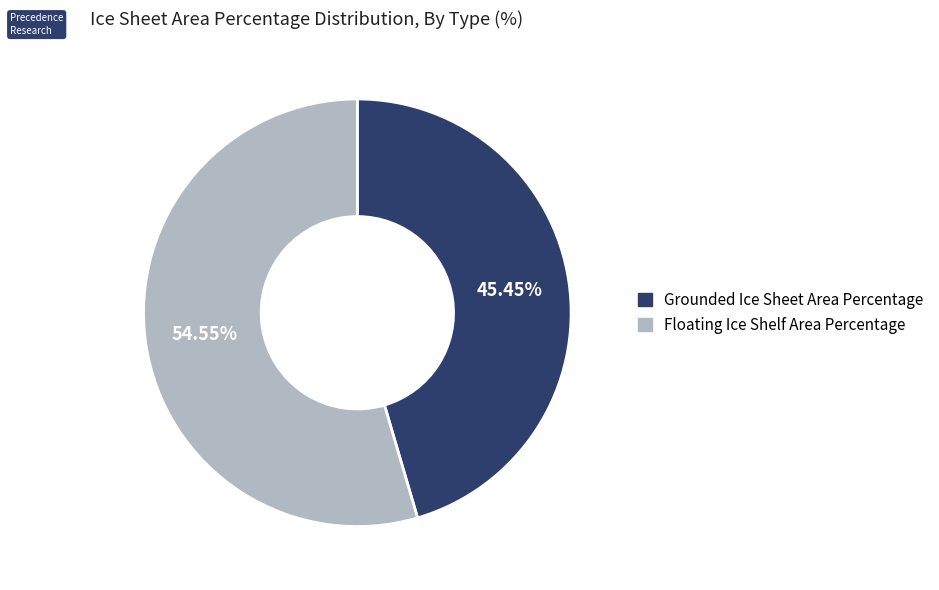

To the nearest percent, what is the combined percentage of Grounded Ice Sheet Area Percentage and Floating Ice Shelf Area Percentage?

100%